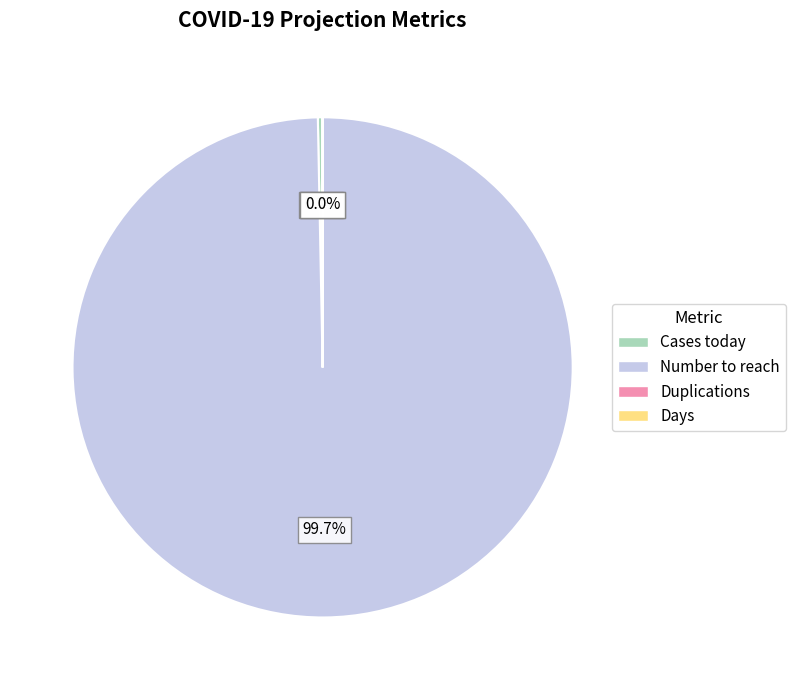

What is the largest slice in the pie chart?

Number to reach